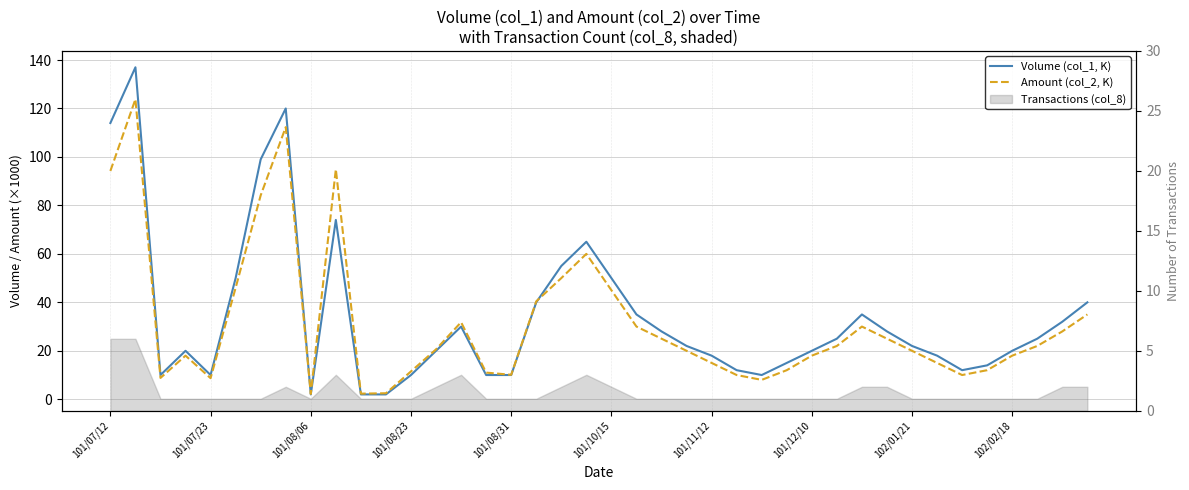

At how many categories does at least one series exceed 63?

6